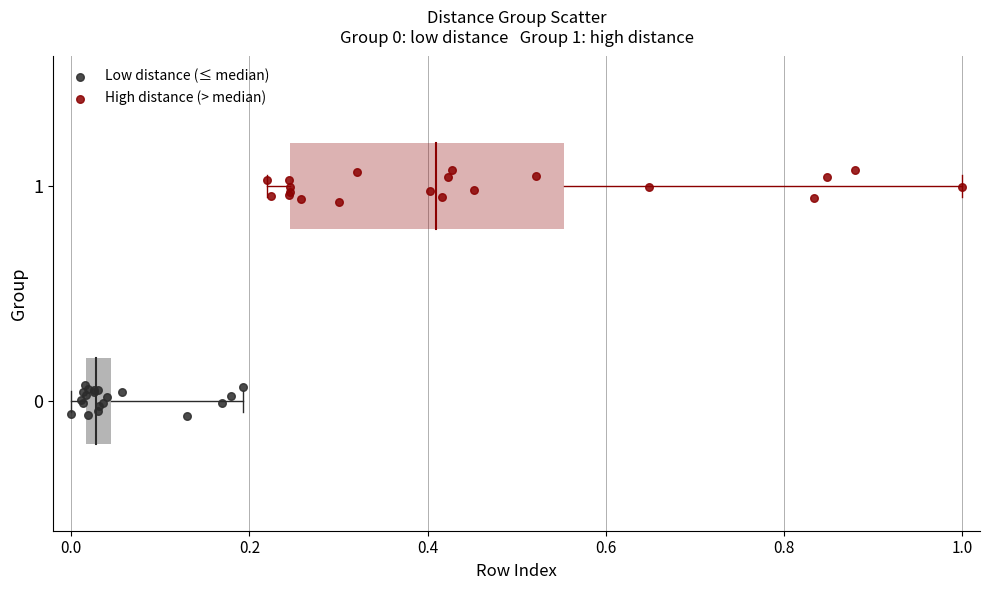

Which series reaches the minimum Y coordinate?

Low distance (≤ median)